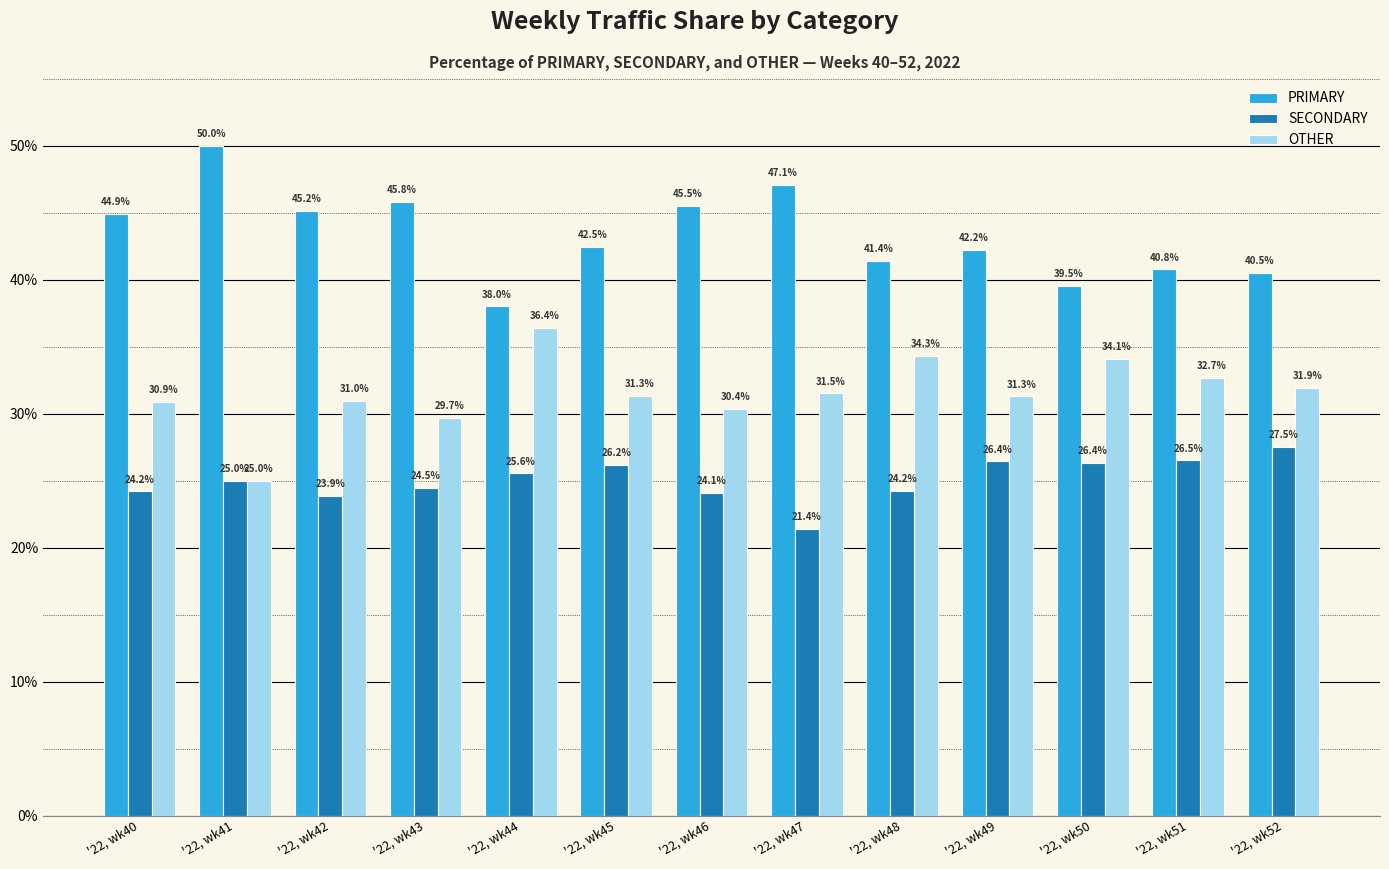

What is the difference between the maximum and minimum values in the SECONDARY series?

6.1